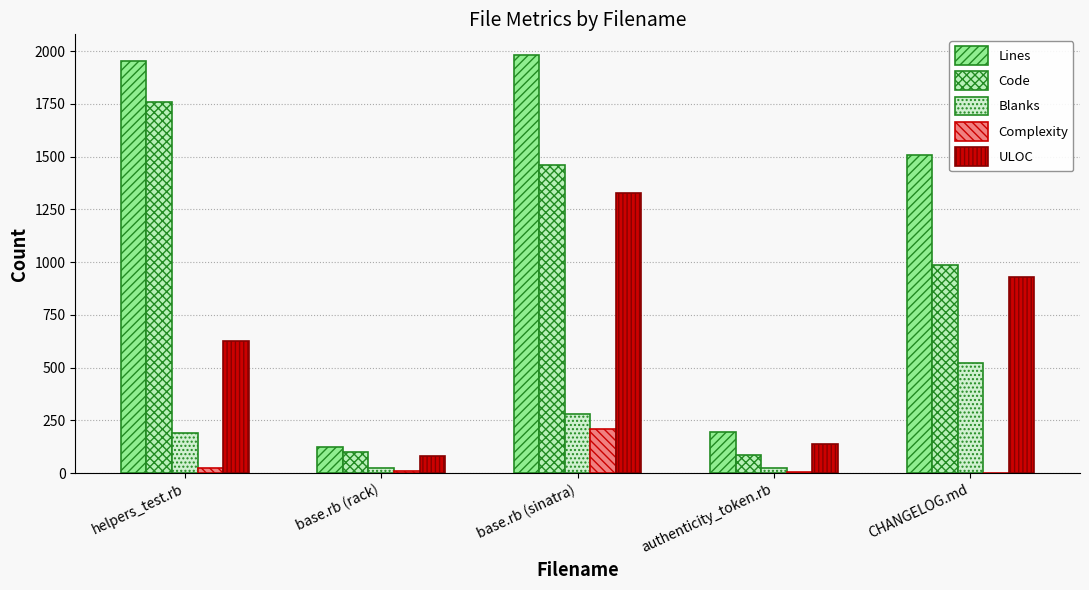

How many distinct data groups are displayed?

5